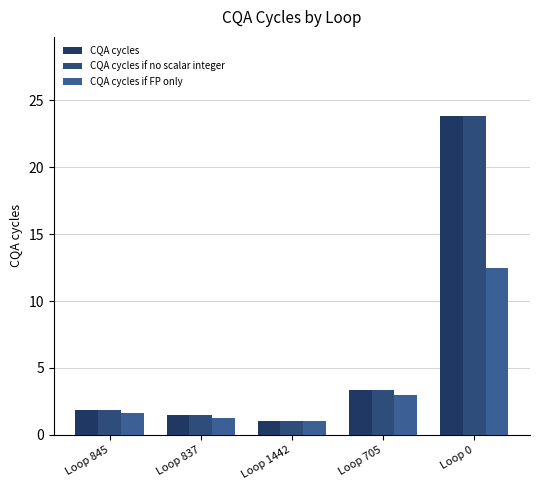

Reading right to left, transcribe all the data shown in this chart.

CQA cycles: Loop 0=23.8	Loop 705=3.3	Loop 1442=1.0	Loop 837=1.5	Loop 845=1.8
CQA cycles if no scalar integer: Loop 0=23.8	Loop 705=3.3	Loop 1442=1.0	Loop 837=1.5	Loop 845=1.8
CQA cycles if FP only: Loop 0=12.5	Loop 705=3.0	Loop 1442=1.0	Loop 837=1.2	Loop 845=1.6